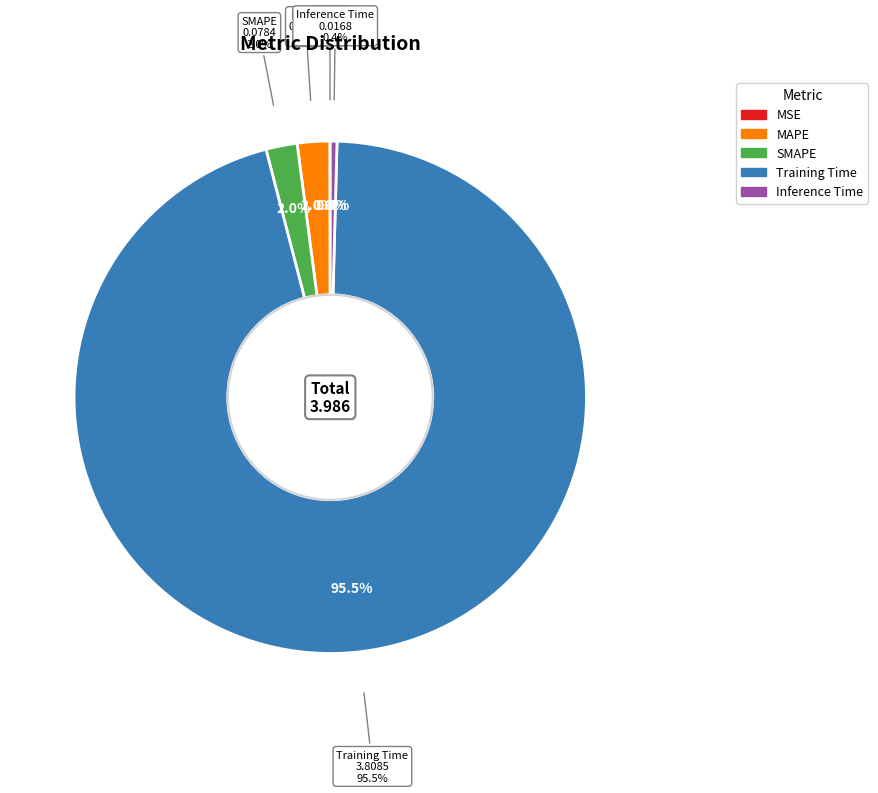

What percentage do MAPE and Inference Time together represent?

2.5%